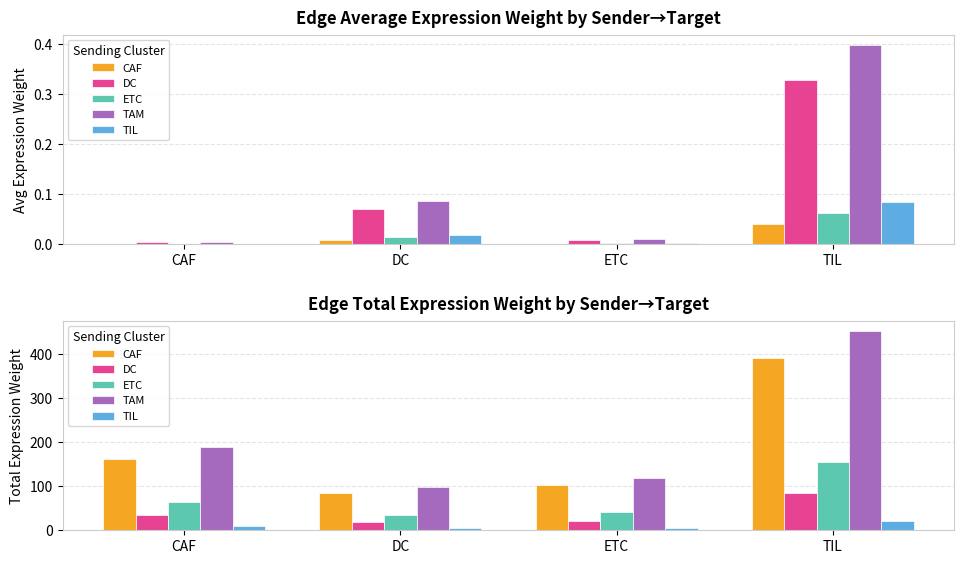

Which category has the highest value in the TAM series?

TIL